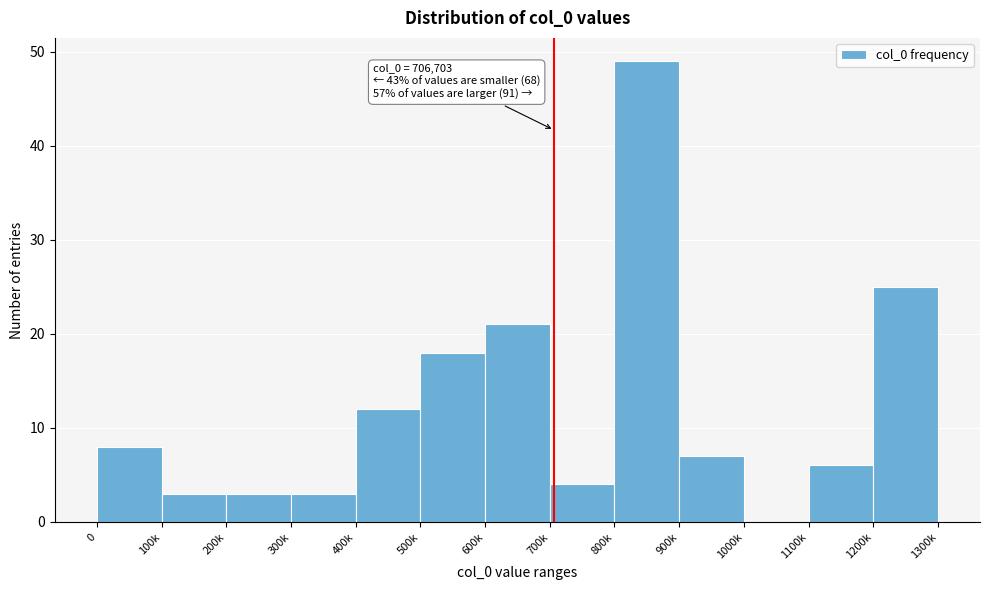

Reading left to right, list all the values displayed in this chart.

0=8	100k=3	200k=3	300k=3	400k=12	500k=18	600k=21	700k=4	800k=49	900k=7	1000k=0	1100k=6	1200k=25